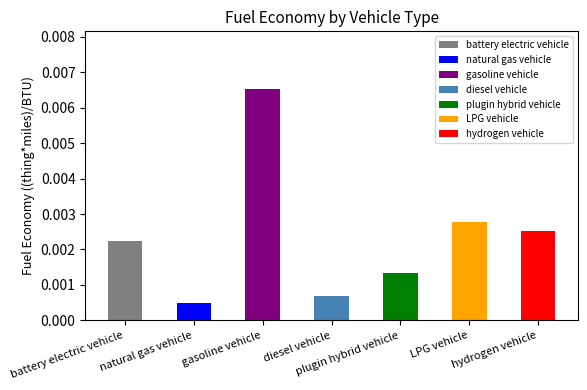

Rank the categories by value from lowest to highest.

natural gas vehicle, diesel vehicle, plugin hybrid vehicle, battery electric vehicle, hydrogen vehicle, LPG vehicle, gasoline vehicle